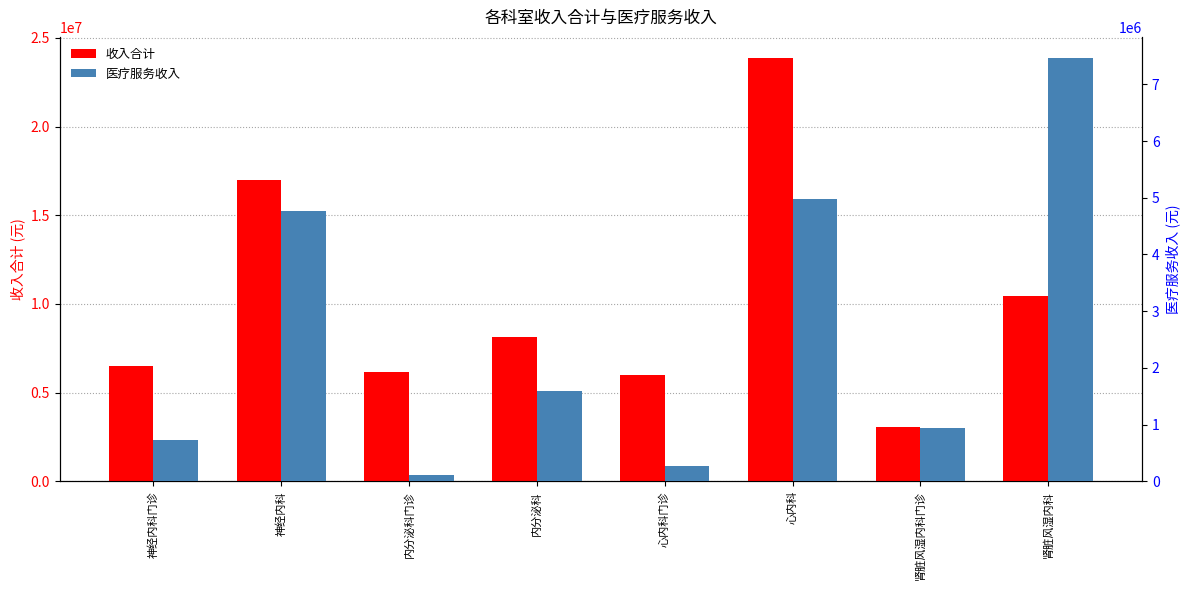

What value does the 医疗服务收入 series have at 心内科?

4980340.0